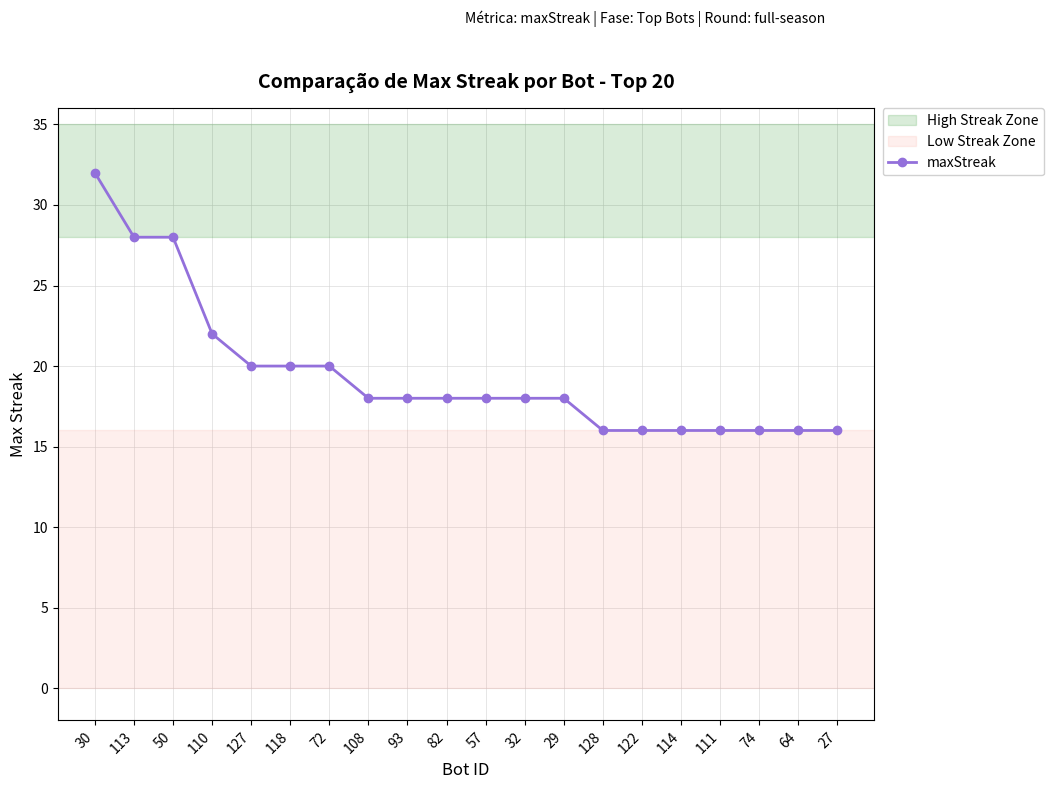

Does the chart have visible grid lines?

Yes